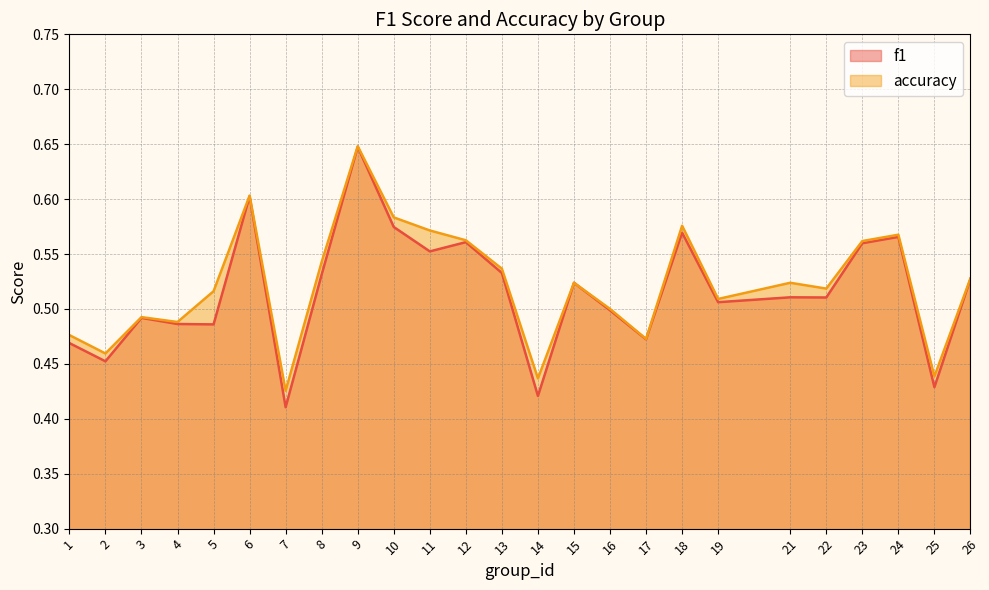

Rank the series by their average value, from highest to lowest.

accuracy, f1